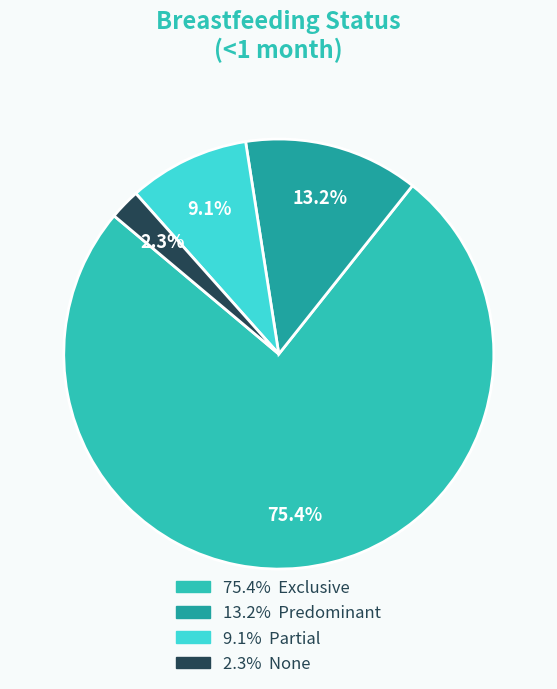

How many slices are in this pie chart?

4